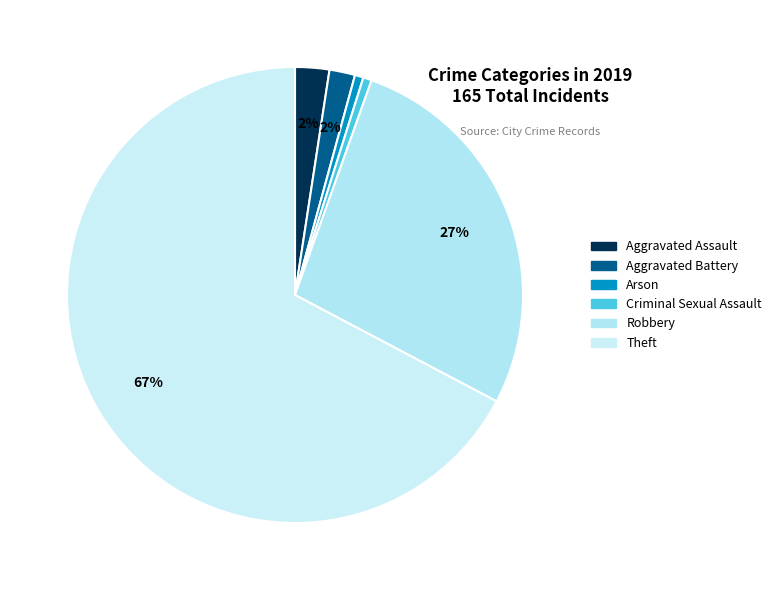

To the nearest percent, what is the difference between the largest and smallest slice percentages?

67%